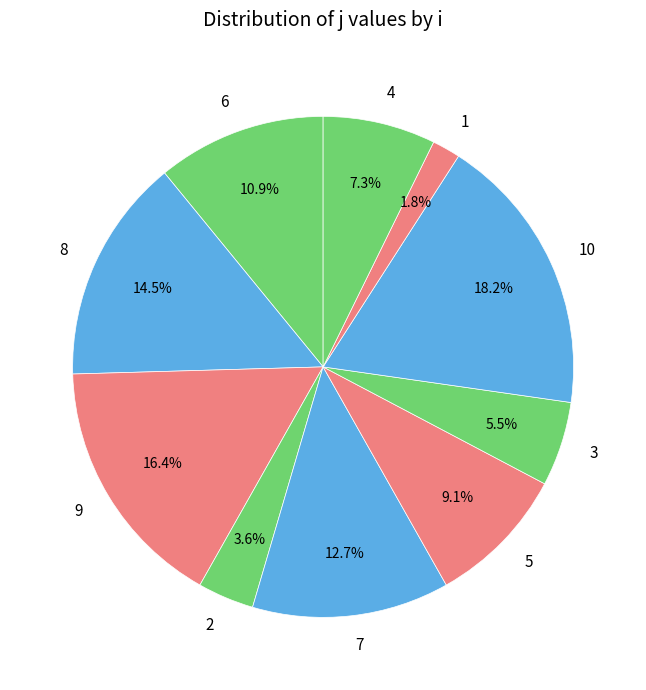

Does 10 account for over 50% of the chart?

No